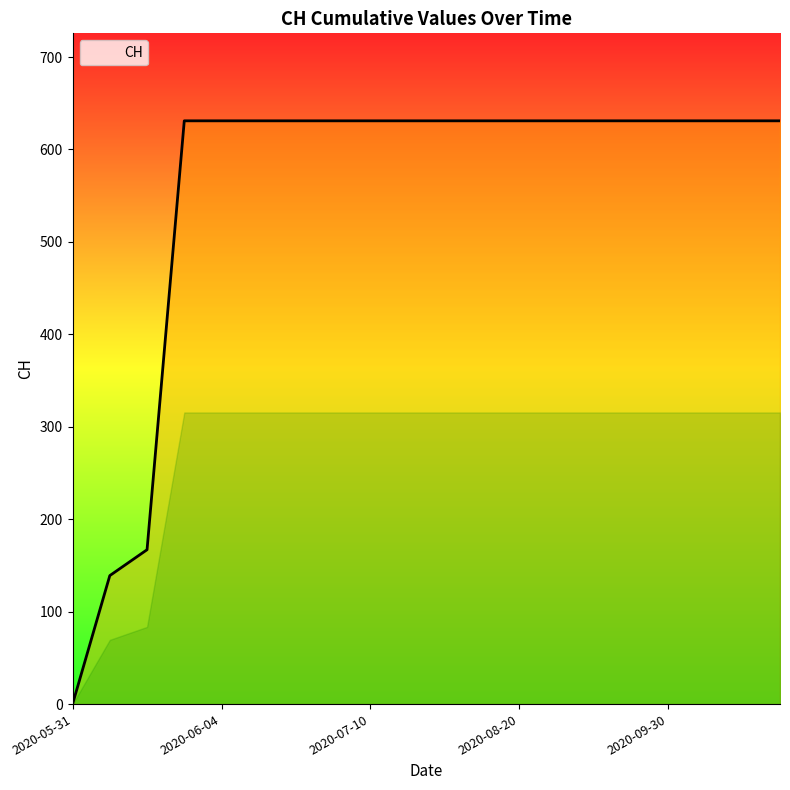

What is the greatest value displayed?

631